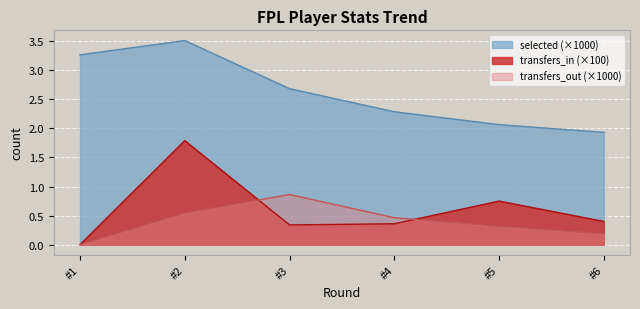

Which series has the largest total across all categories?

selected (×1000)